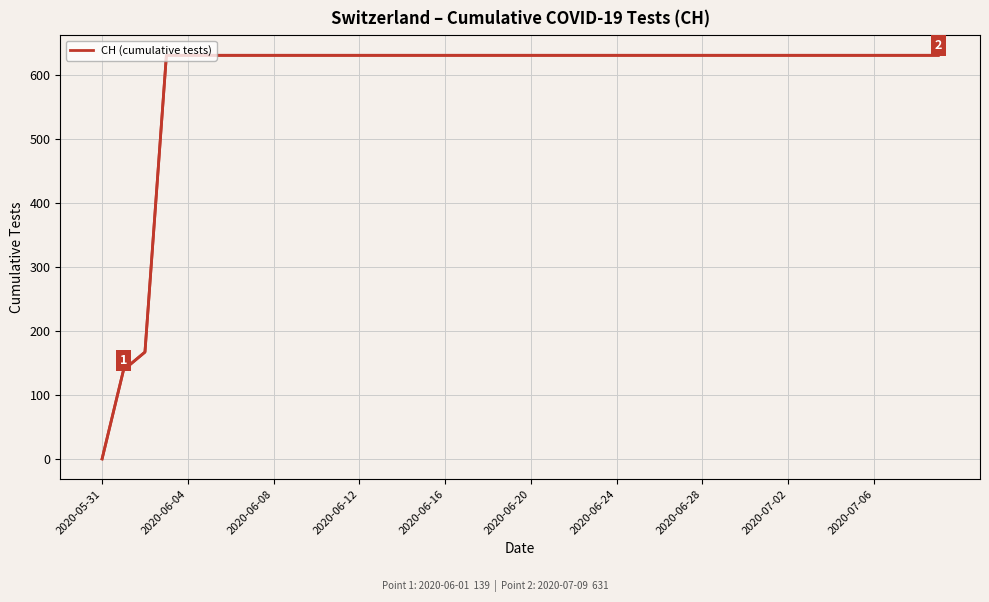

The chart shows a value of 983 at 31. True or false?

False